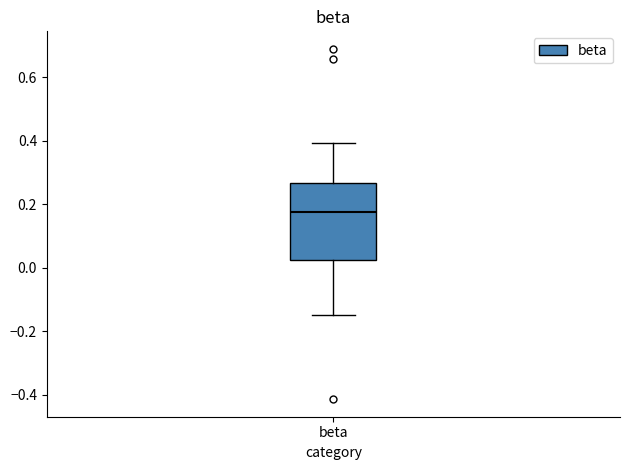

Where is the lower edge of the box for beta on the y-axis? The values are not printed on the chart, so give them approximately, as read against the axis.

0.02